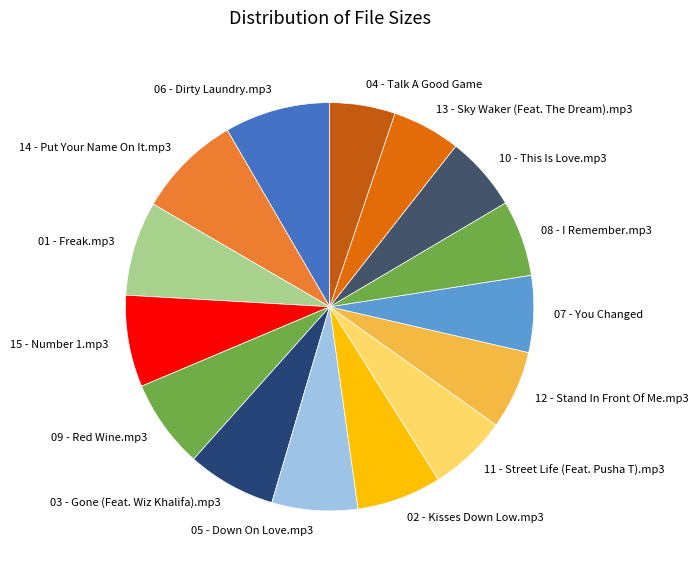

How many slices are in this pie chart?

15